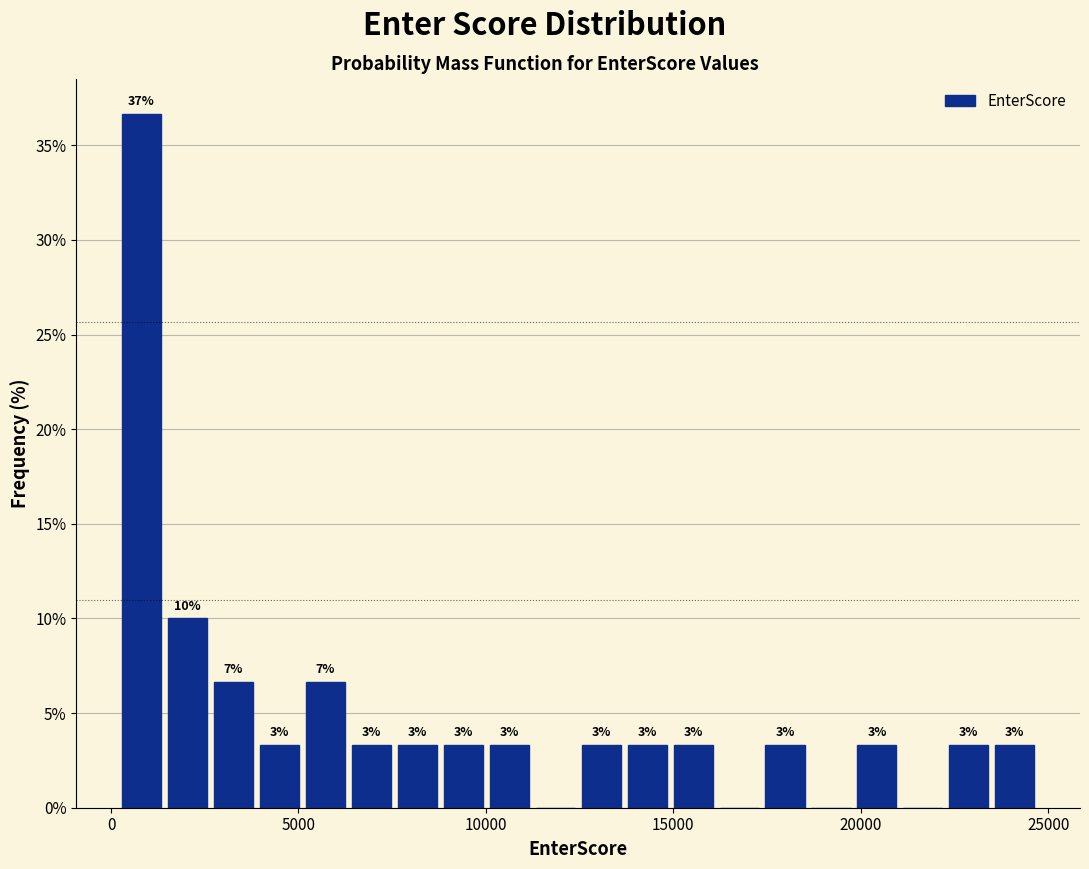

Read against the x-axis, roughly where is the centre of the tallest bar?

1000